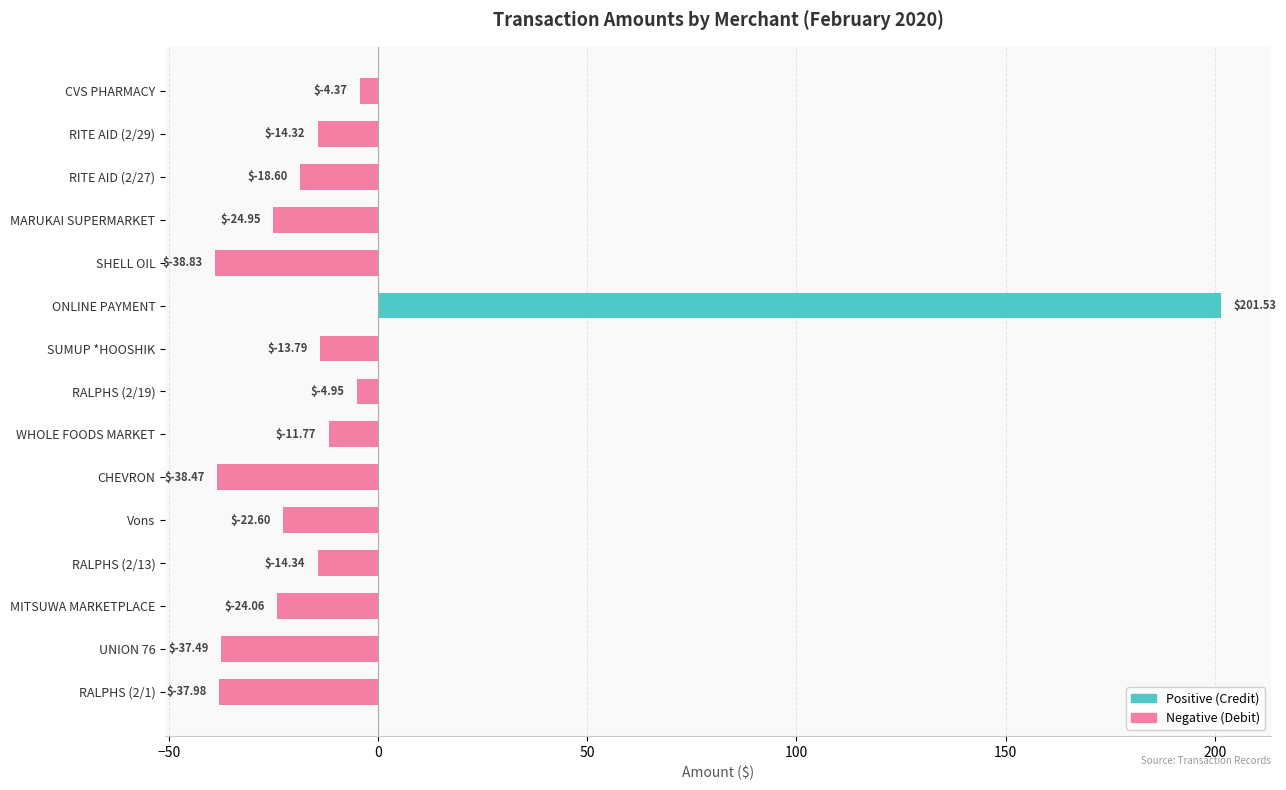

Where is the data nearest to the value 81?

CVS PHARMACY